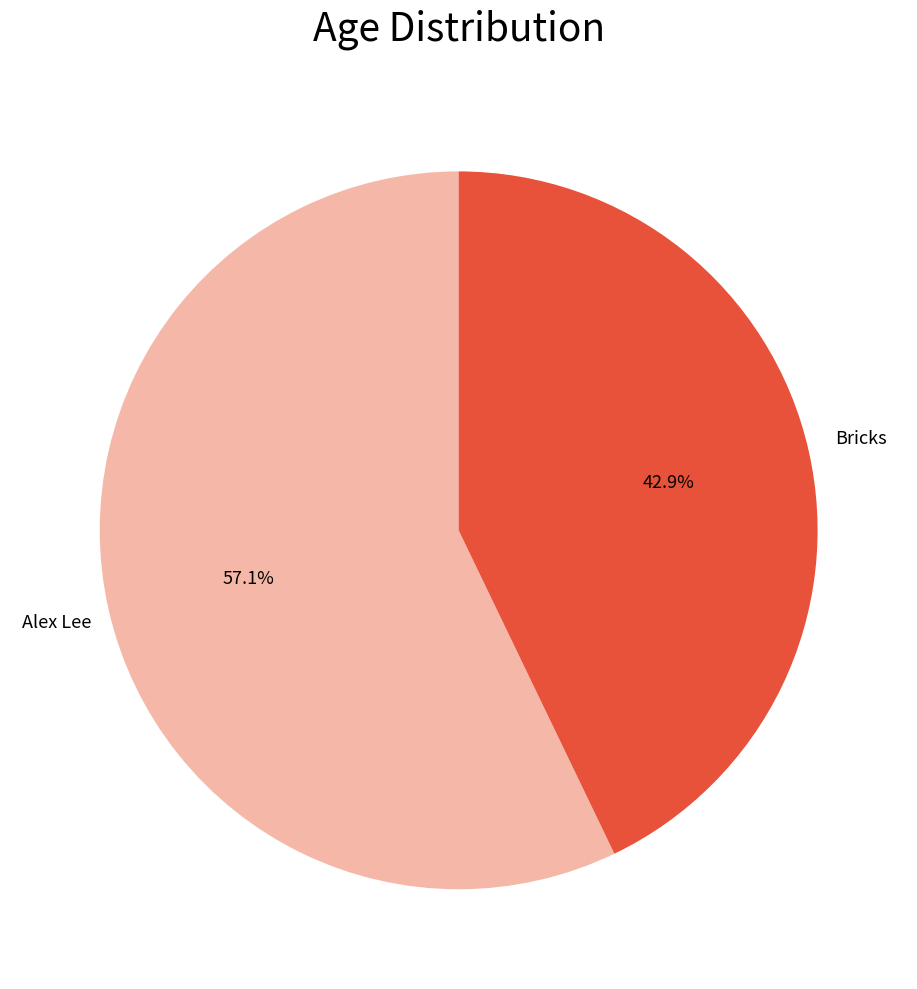

Does any single category account for the majority?

Yes